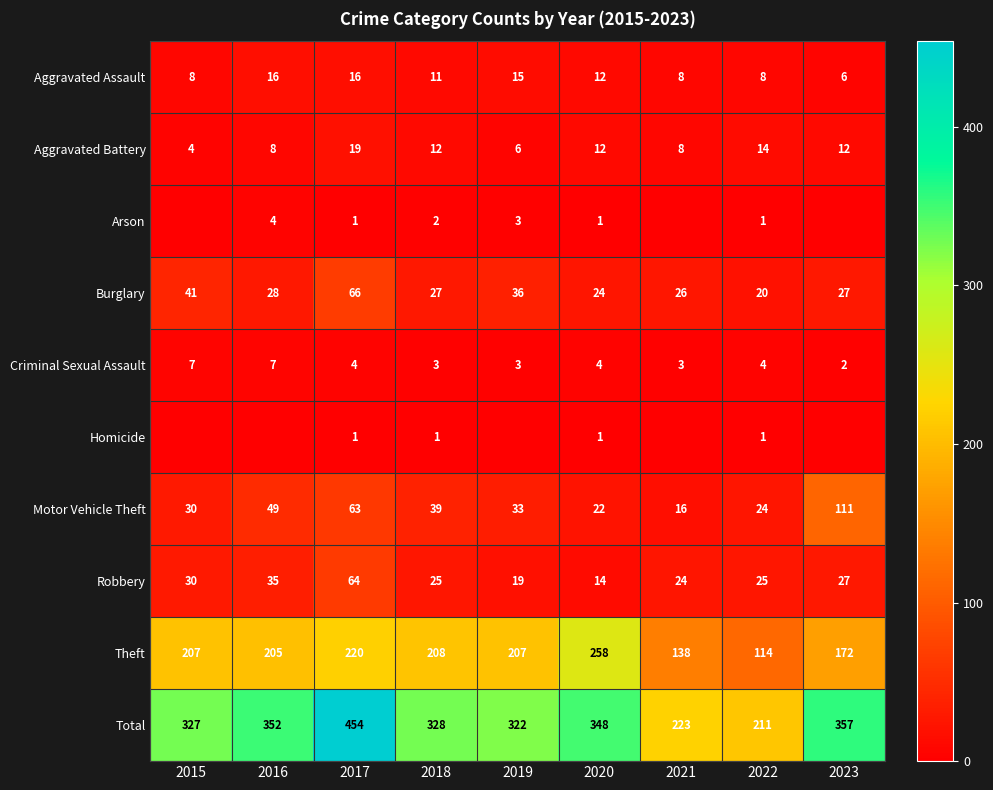

Which series changed the most between 2018 and 2020?

Theft